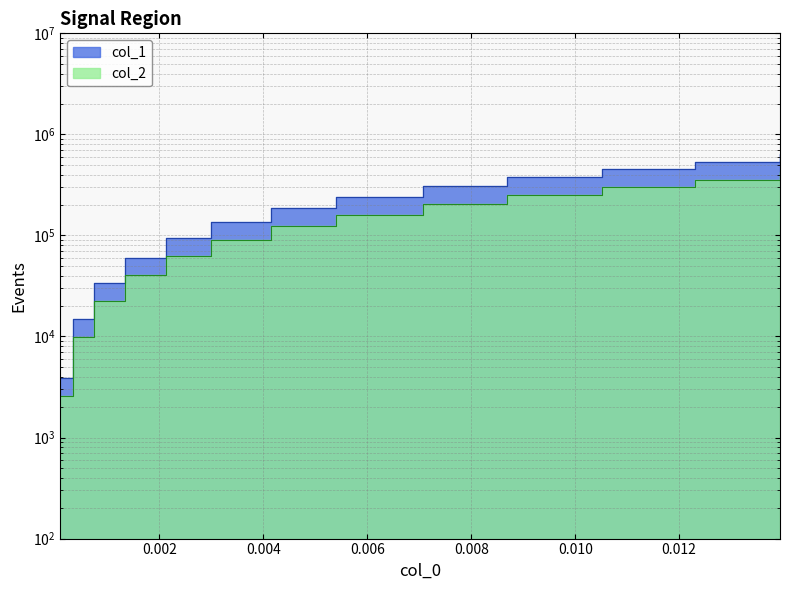

True or false: col_2 and col_1 intersect in this chart.

False